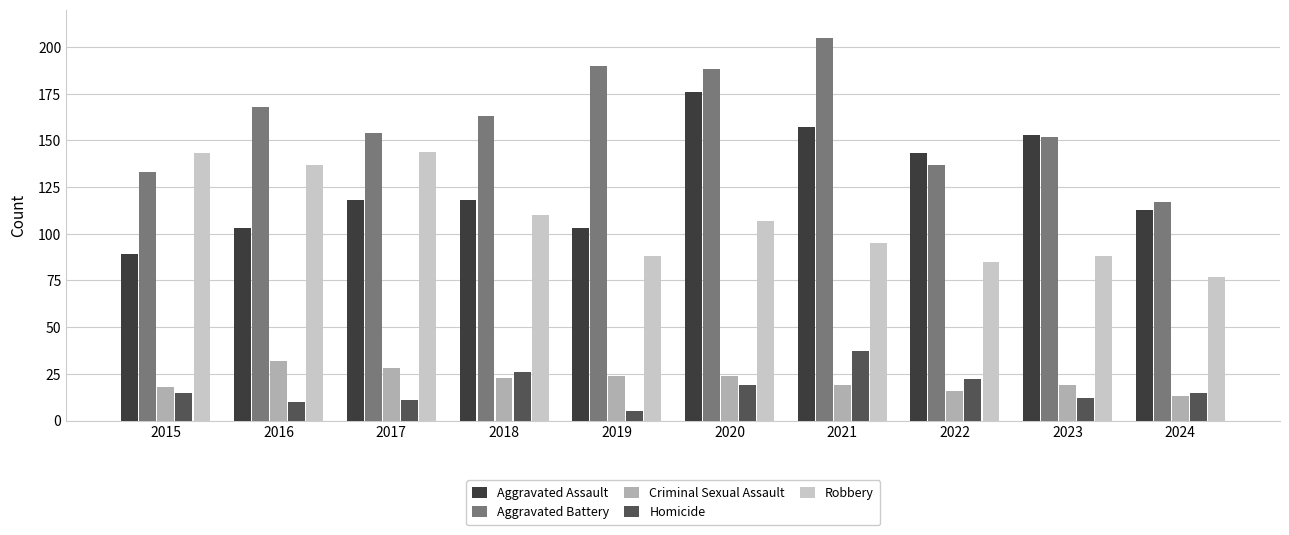

How many bars are there in each group?

5